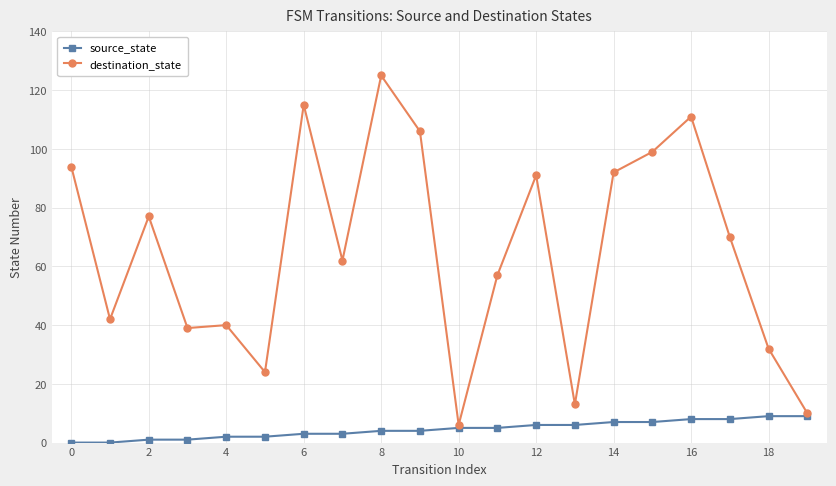

Rank the series by their average value, from highest to lowest.

destination_state, source_state